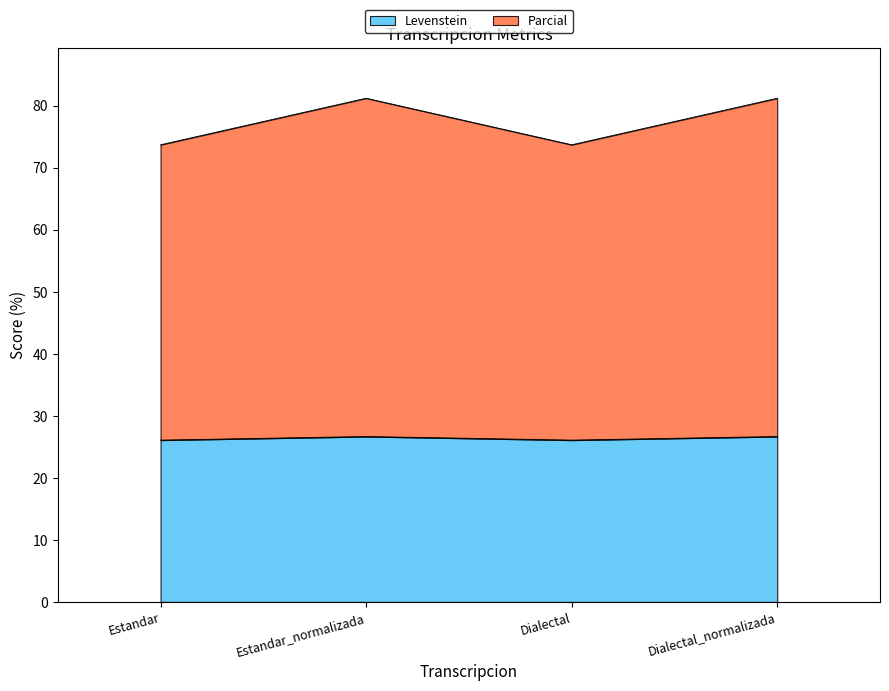

What is the sum of the Levenstein values at Dialectal and Estandar?

52.2